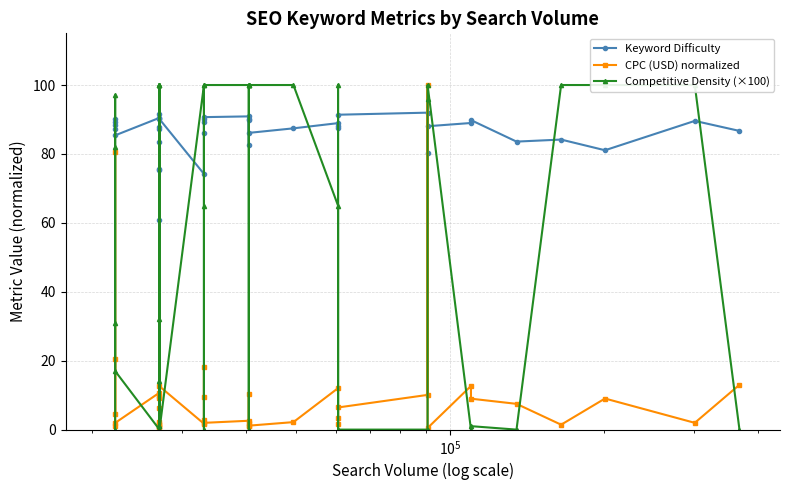

What is the difference between the maximum and minimum values in the Competitive Density (×100) series?

100.0